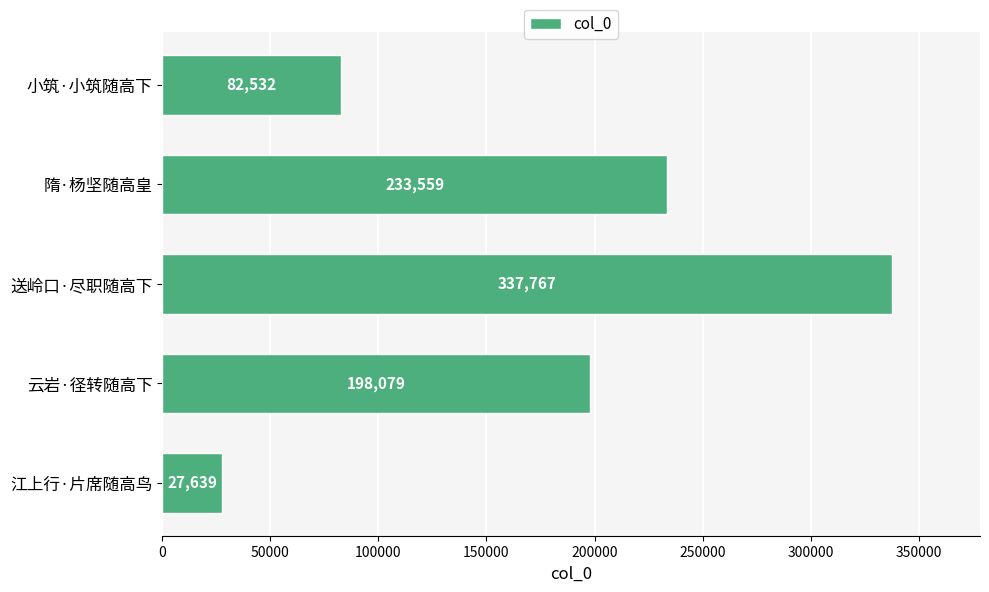

What is the change in value from 云岩·径转随高下 to 送岭口·尽职随高下?

+139688